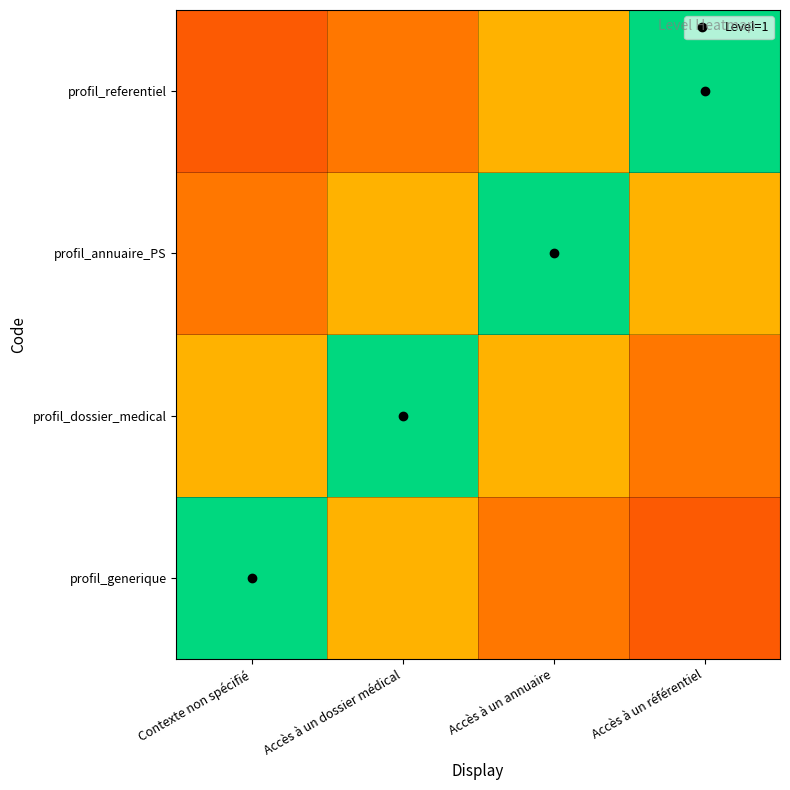

Reading right to left, list all the values displayed in this chart.

profil_generique: Accès à un référentiel=0.3	Accès à un annuaire=0.4	Accès à un dossier médical=0.6	Contexte non spécifié=1.0
profil_dossier_medical: Accès à un référentiel=0.4	Accès à un annuaire=0.6	Accès à un dossier médical=1.0	Contexte non spécifié=0.6
profil_annuaire_PS: Accès à un référentiel=0.6	Accès à un annuaire=1.0	Accès à un dossier médical=0.6	Contexte non spécifié=0.4
profil_referentiel: Accès à un référentiel=1.0	Accès à un annuaire=0.6	Accès à un dossier médical=0.4	Contexte non spécifié=0.3